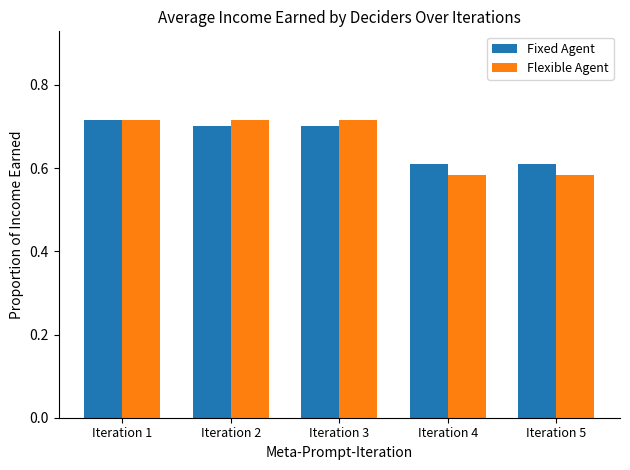

What are all the series names shown in the legend?

Fixed Agent, Flexible Agent